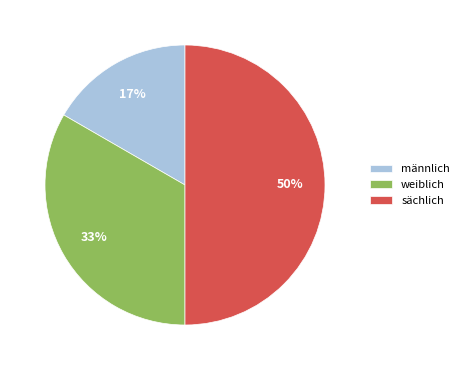

To the nearest percent, what is the average slice percentage?

33%